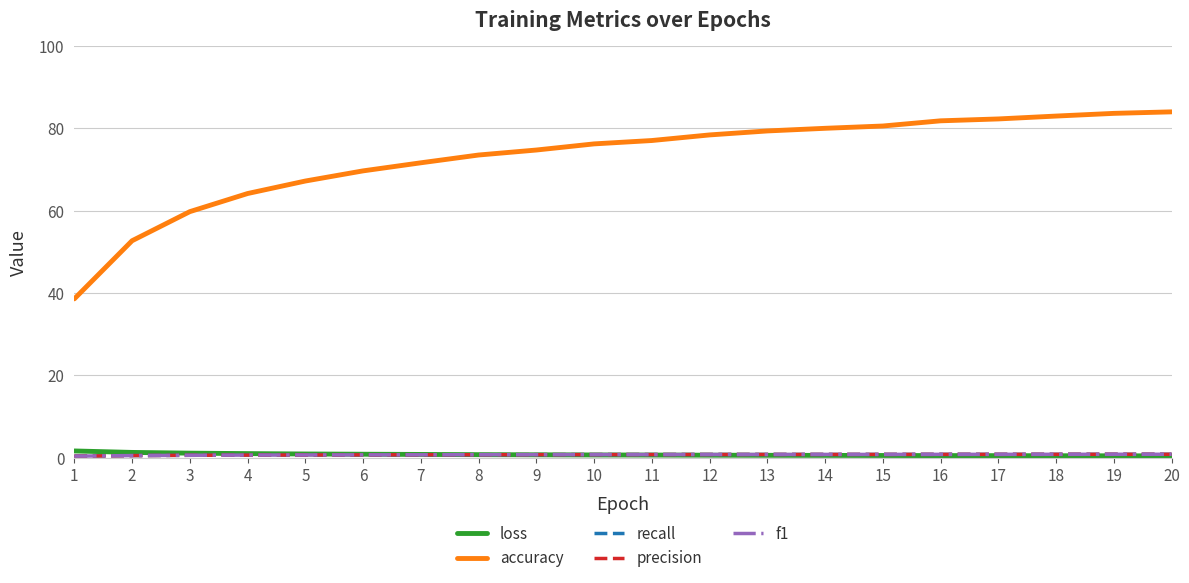

How many lines are shown in the chart?

5